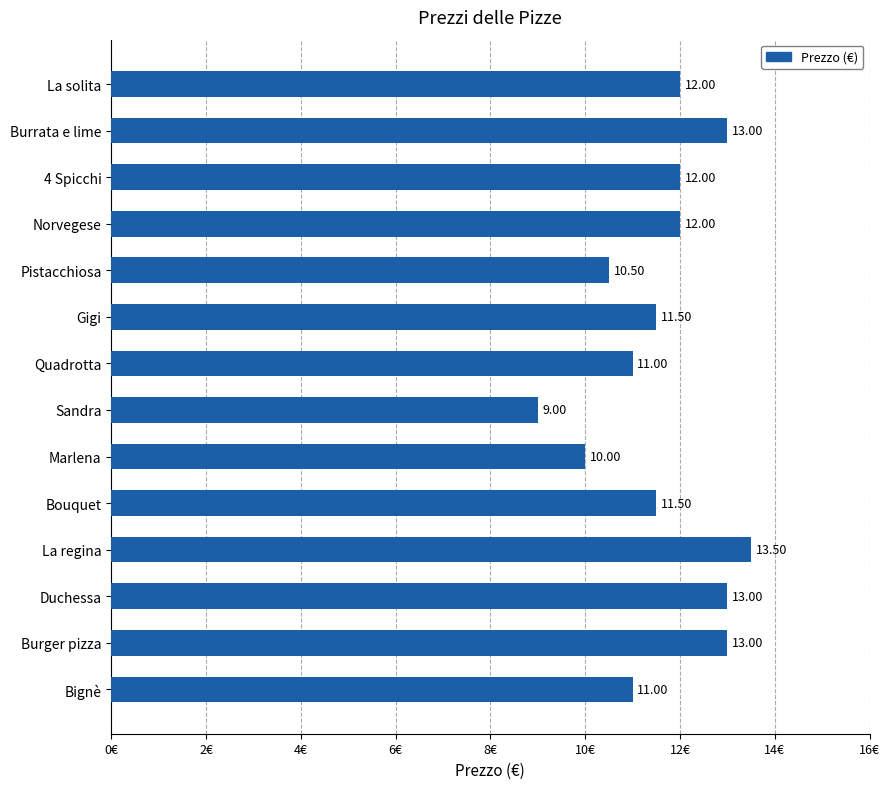

Which label corresponds to the smallest value in the chart?

Sandra